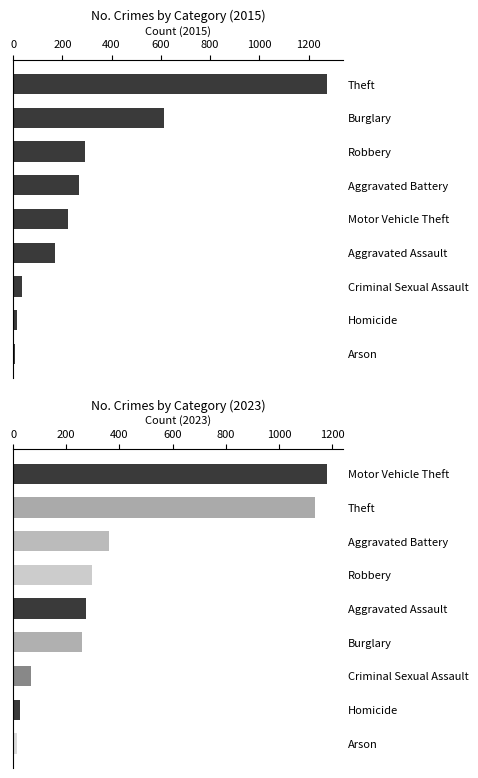

List the series in order of their overall mean, lowest first.

2015, 2023